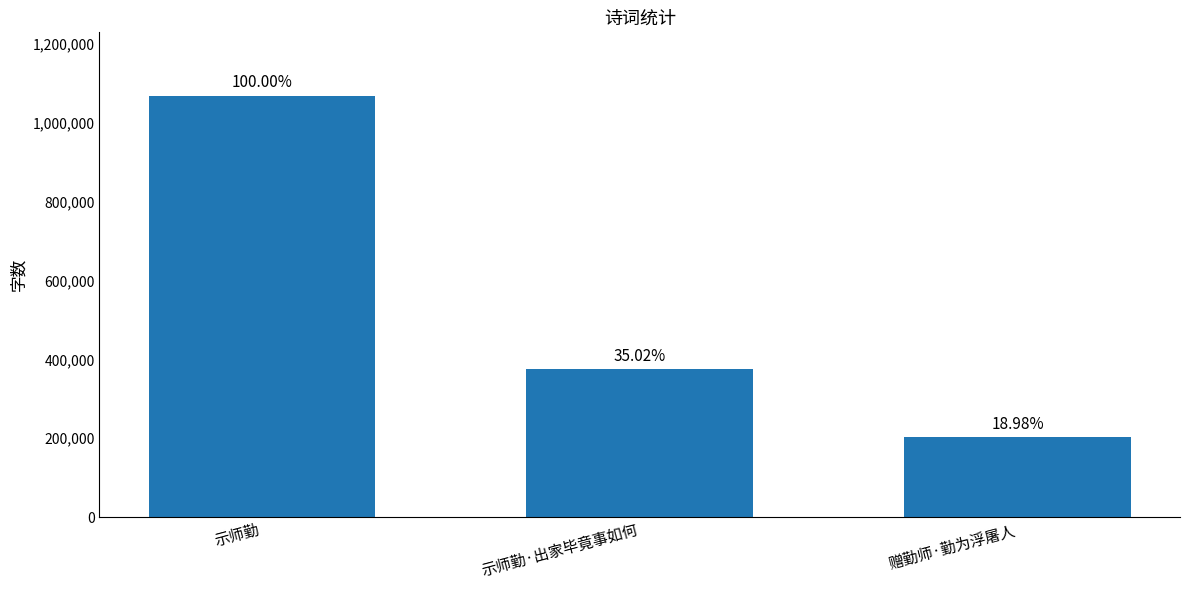

True or false: the data shows 203006 at 赠勤师·勤为浮屠人.

True